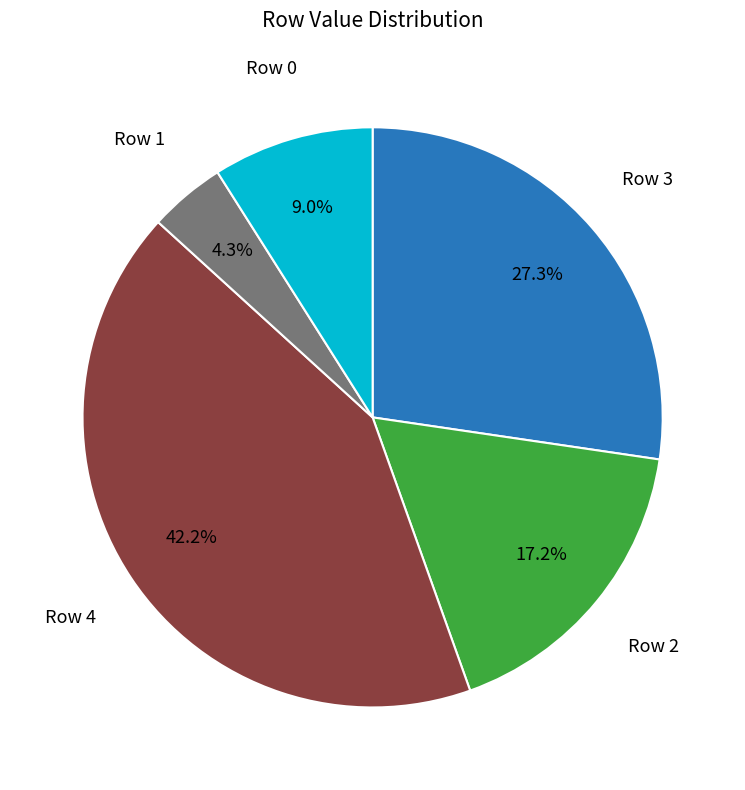

Is there a majority slice in this chart?

No